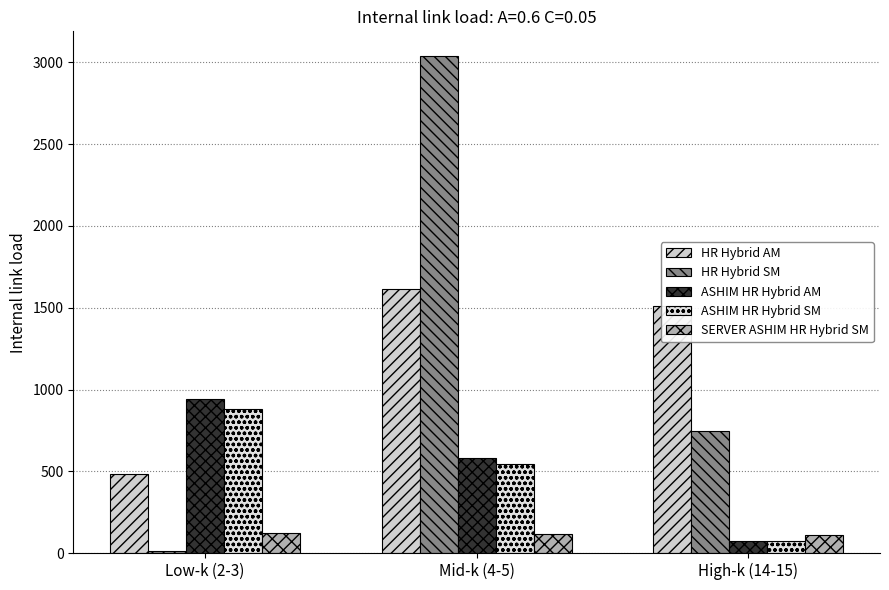

Rank the series at Low-k (2-3) from lowest to highest value.

HR Hybrid SM, SERVER ASHIM HR Hybrid SM, HR Hybrid AM, ASHIM HR Hybrid SM, ASHIM HR Hybrid AM